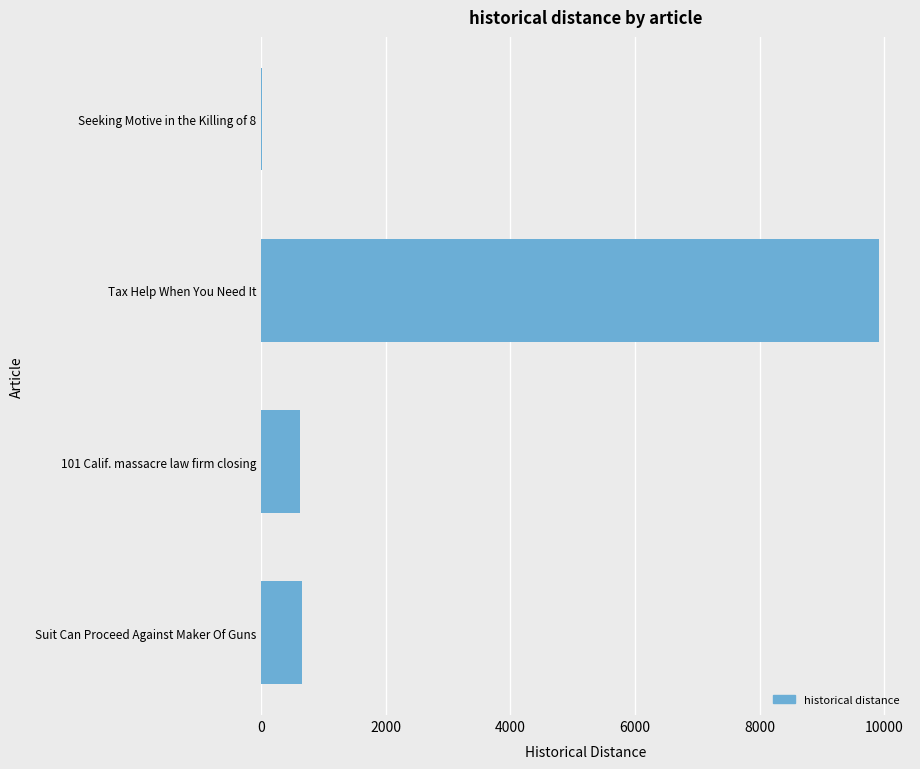

Approximately how many times larger is the value at Suit Can Proceed Against Maker Of Guns compared to 101 Calif. massacre law firm closing?

1.1